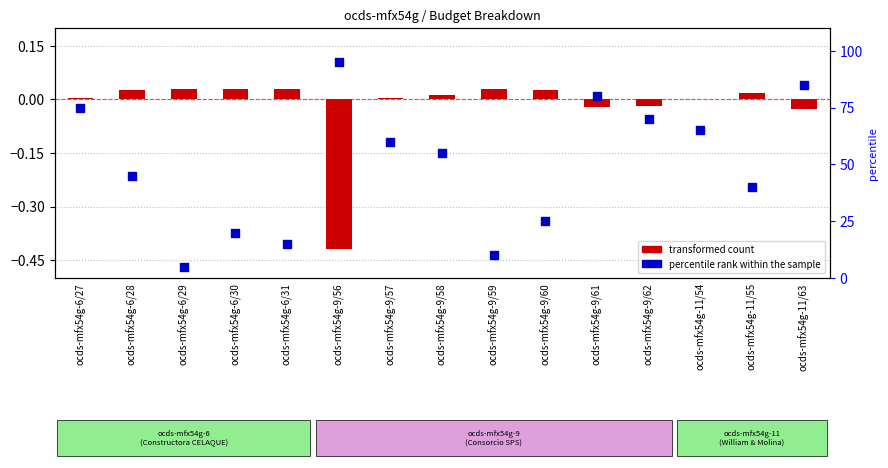

Which series contains the highest Y value?

percentile rank within the sample